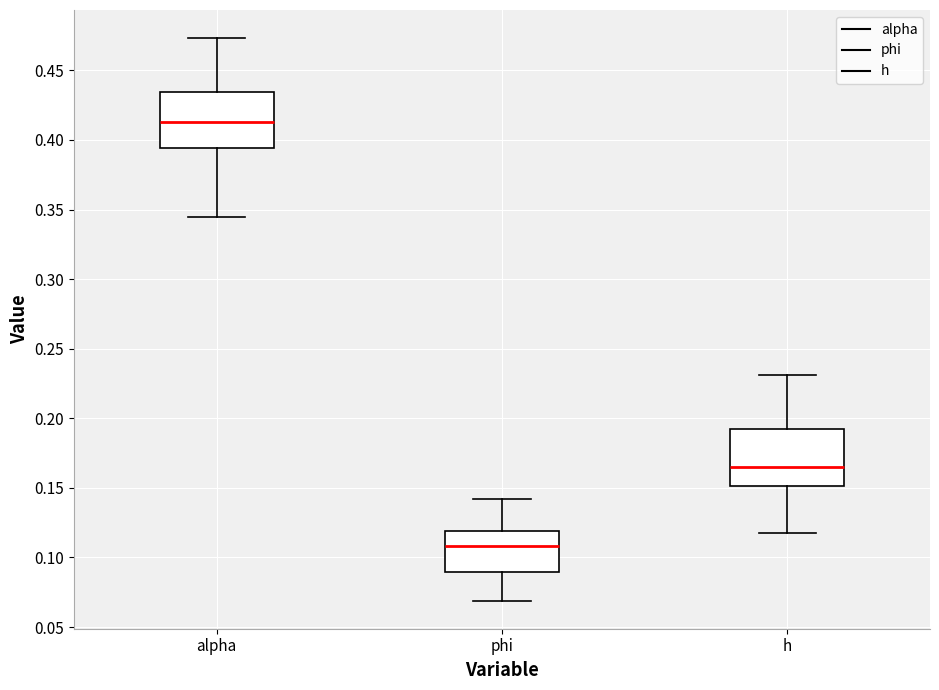

Where does the median line of the box for h sit on the y-axis? The values are not printed on the chart, so give them approximately, as read against the axis.

0.165